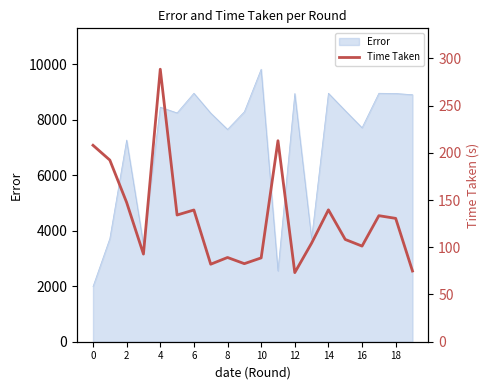

What is the label of the 8th point from the right?

12